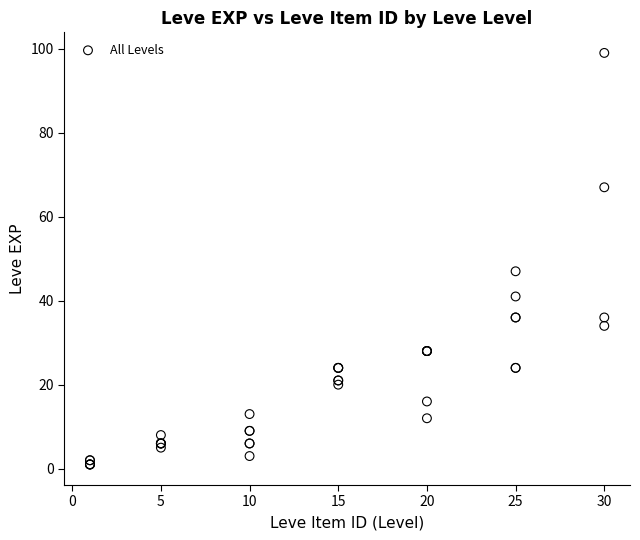

What Y value in the scatter plot is closest to 50?

47